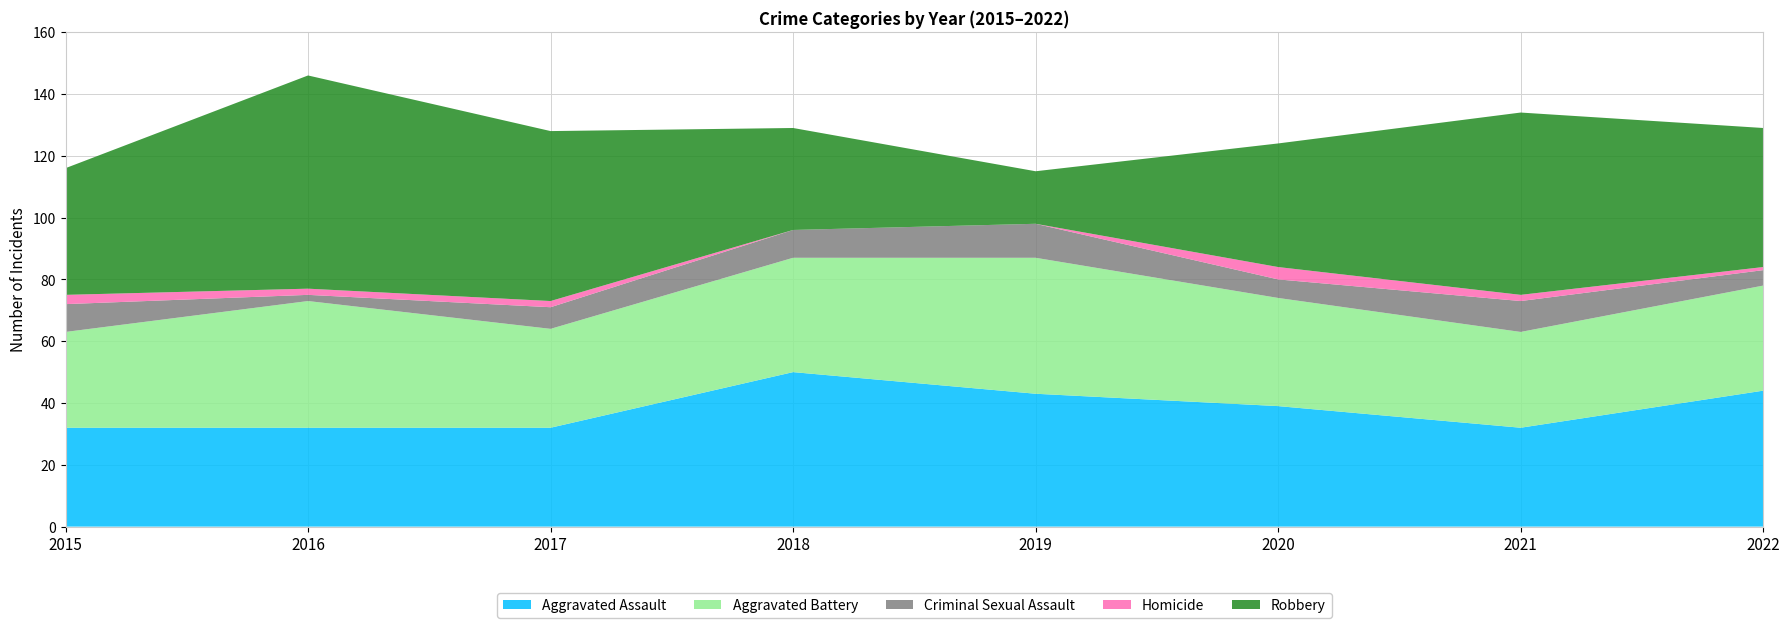

Reading left to right, what are all the values shown in this chart?

Aggravated Assault: 2015=32	2016=32	2017=32	2018=50	2019=43	2020=39	2021=32	2022=44
Aggravated Battery: 2015=31	2016=41	2017=32	2018=37	2019=44	2020=35	2021=31	2022=34
Criminal Sexual Assault: 2015=9	2016=2	2017=7	2018=9	2019=11	2020=6	2021=10	2022=5
Homicide: 2015=3	2016=2	2017=2	2018=0	2019=0	2020=4	2021=2	2022=1
Robbery: 2015=41	2016=69	2017=55	2018=33	2019=17	2020=40	2021=59	2022=45